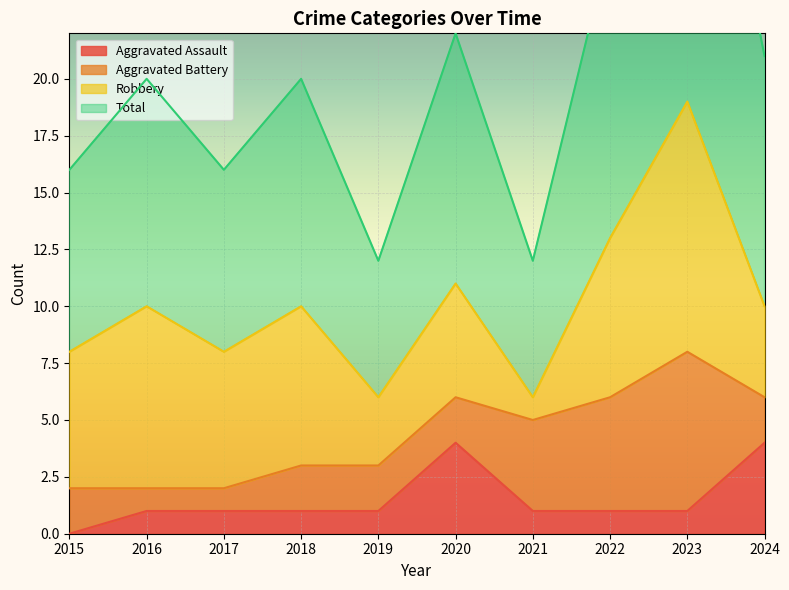

At which label does Aggravated Assault reach its minimum?

2015